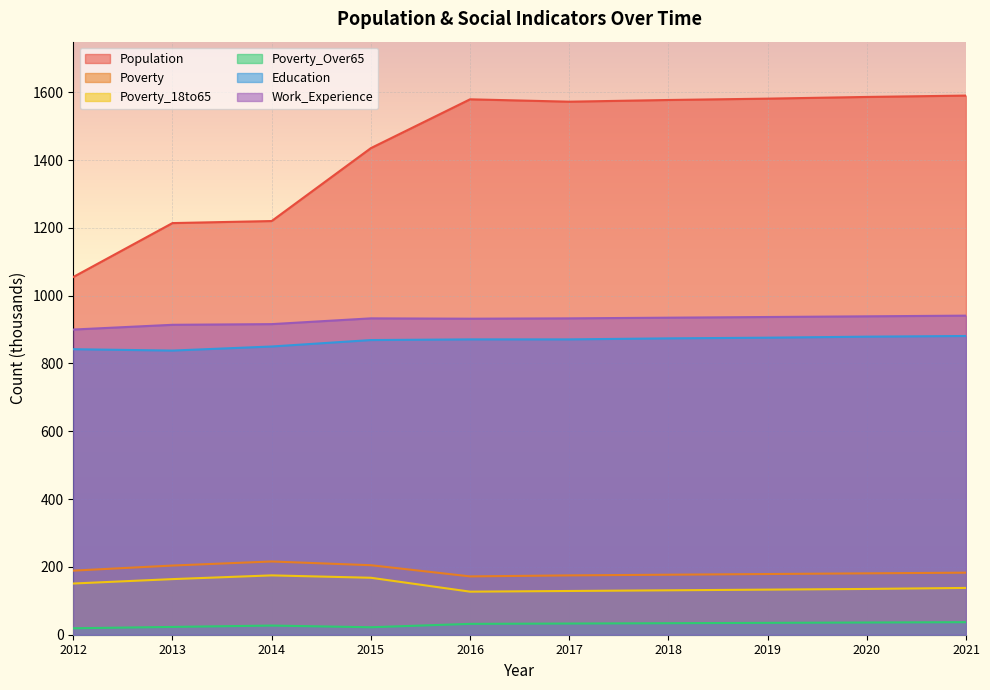

At how many categories does at least one series exceed 1349?

7